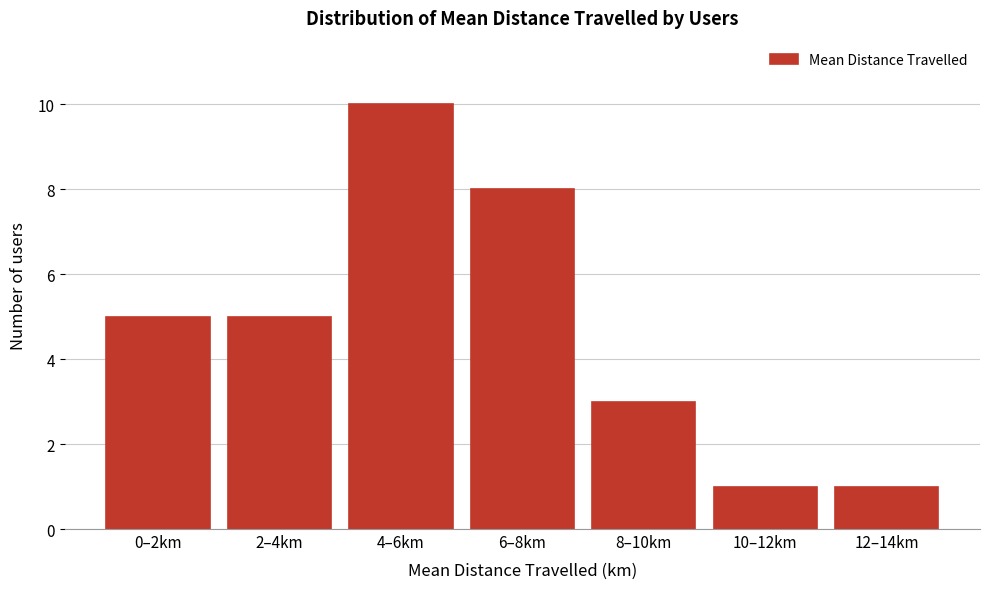

Reading left to right, what are all the values shown in this chart?

0–2km=5	2–4km=5	4–6km=10	6–8km=8	8–10km=3	10–12km=1	12–14km=1